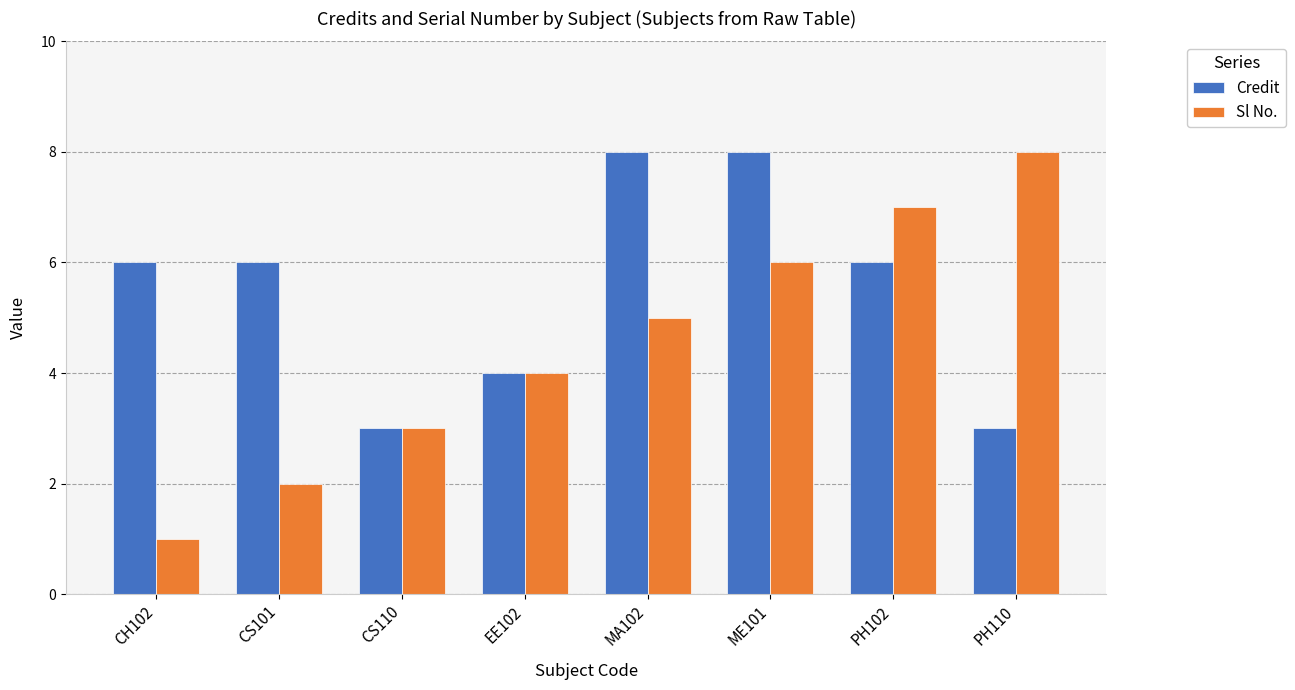

Is it true that Credit equals 2 at EE102?

False